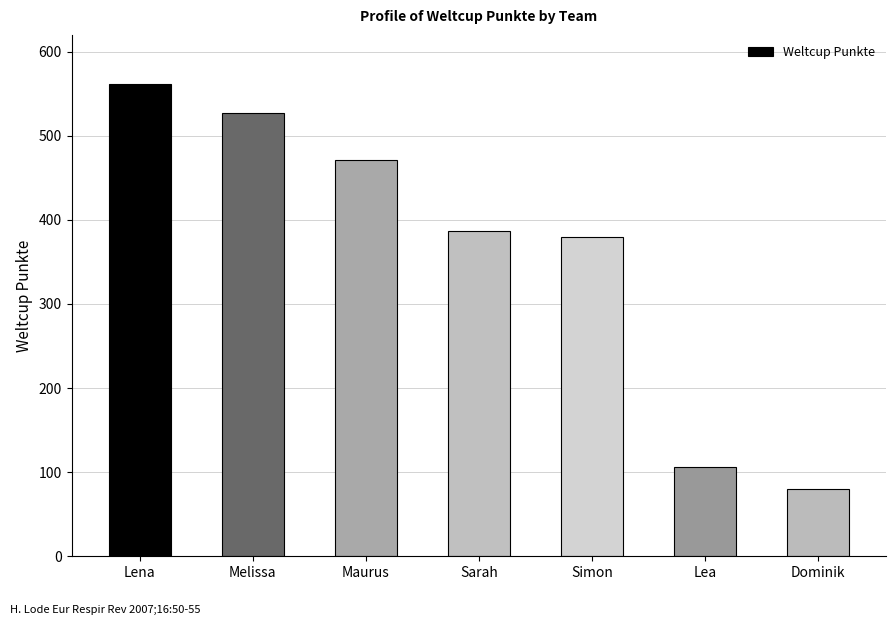

What is the label of the 4th bar from the left?

Sarah